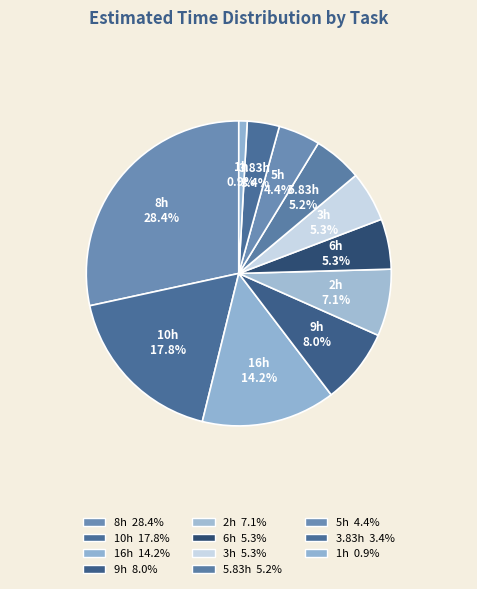

What percentage is NOT represented by 5.83h?

94.8%